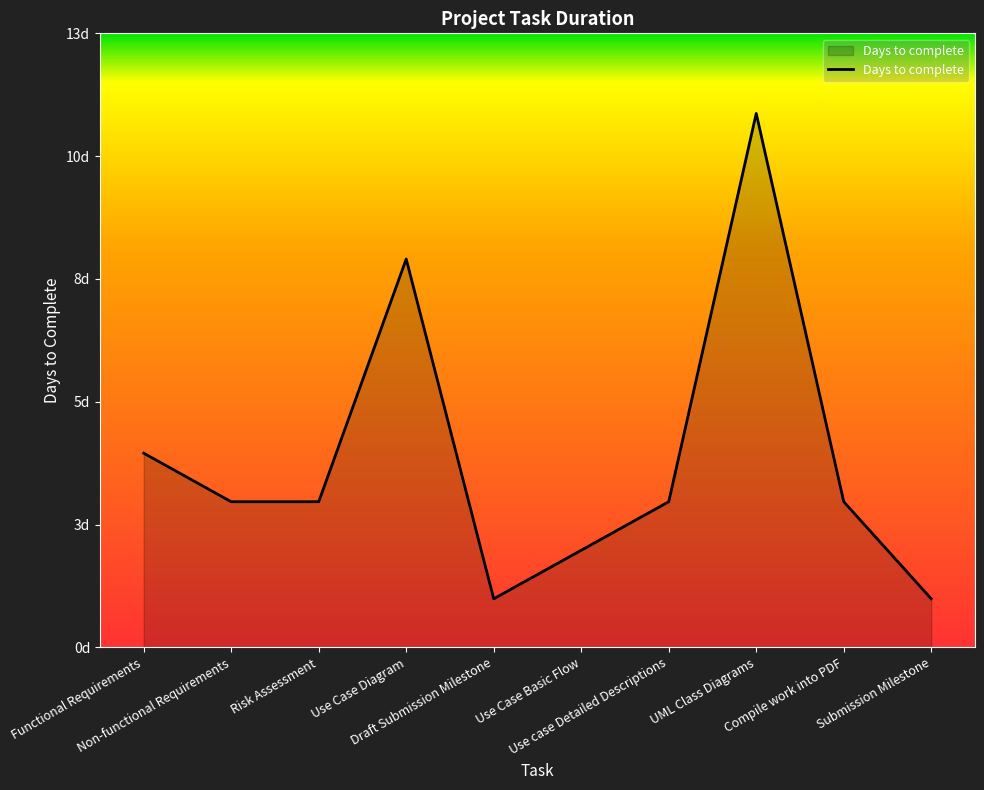

What is the label of the 4th point from the right?

Use case Detailed Descriptions